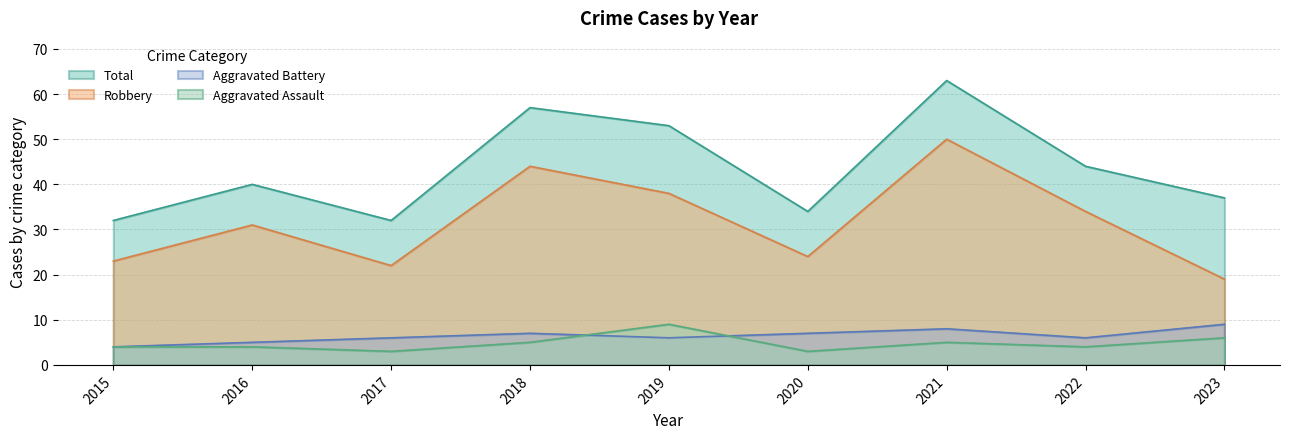

What are all the series names shown in the legend?

Total, Robbery, Aggravated Battery, Aggravated Assault